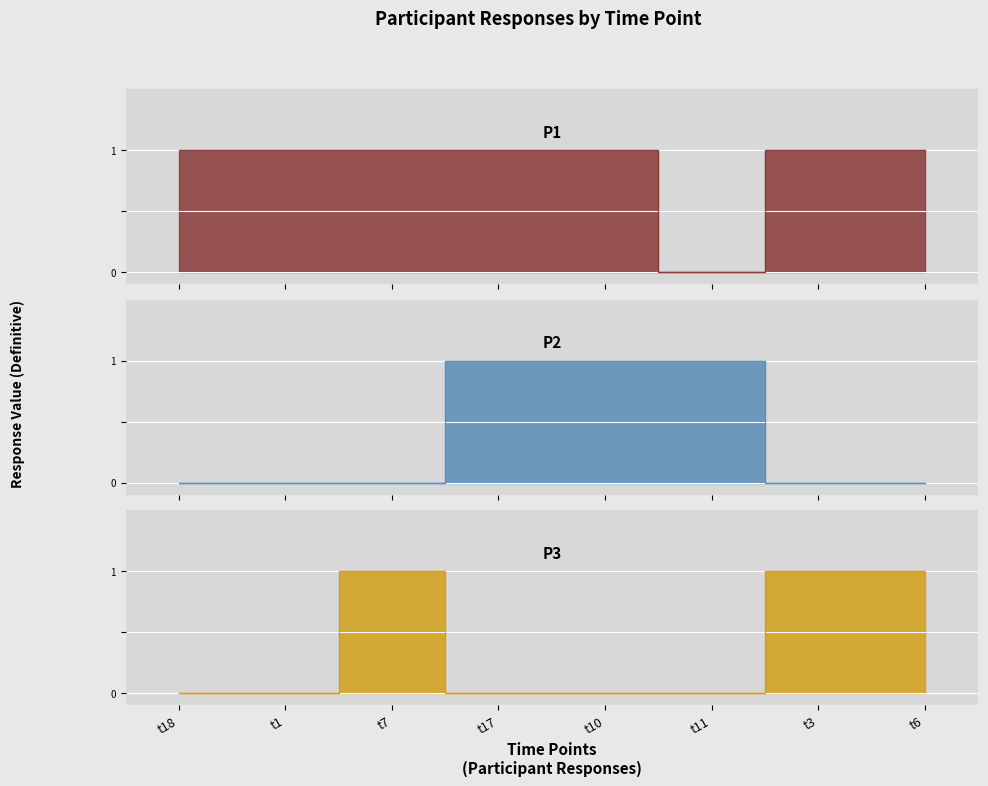

How many intersections are there between p2 and p1?

1